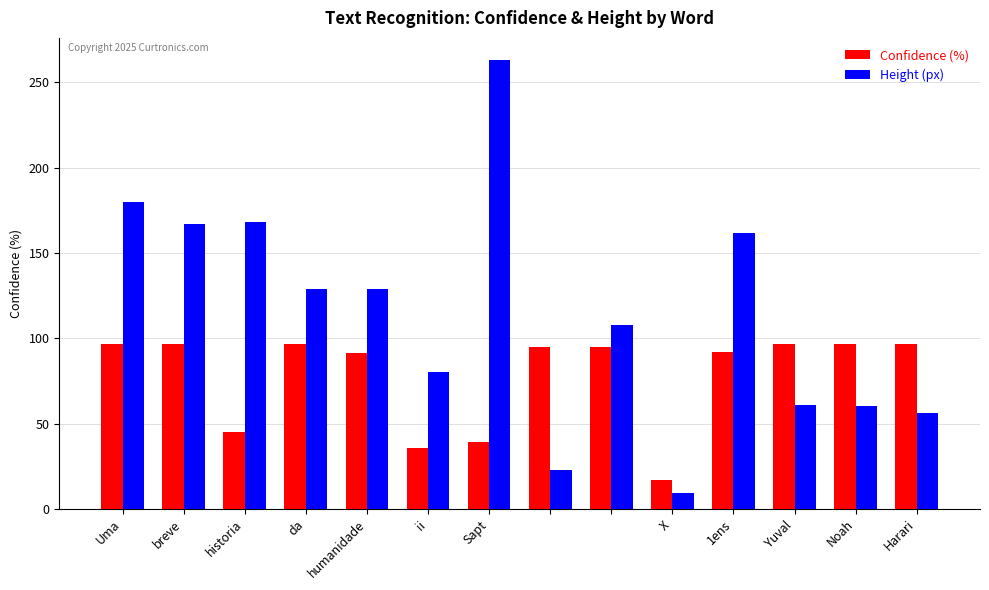

What are all the series names shown in the legend?

Confidence (%), Height (px)